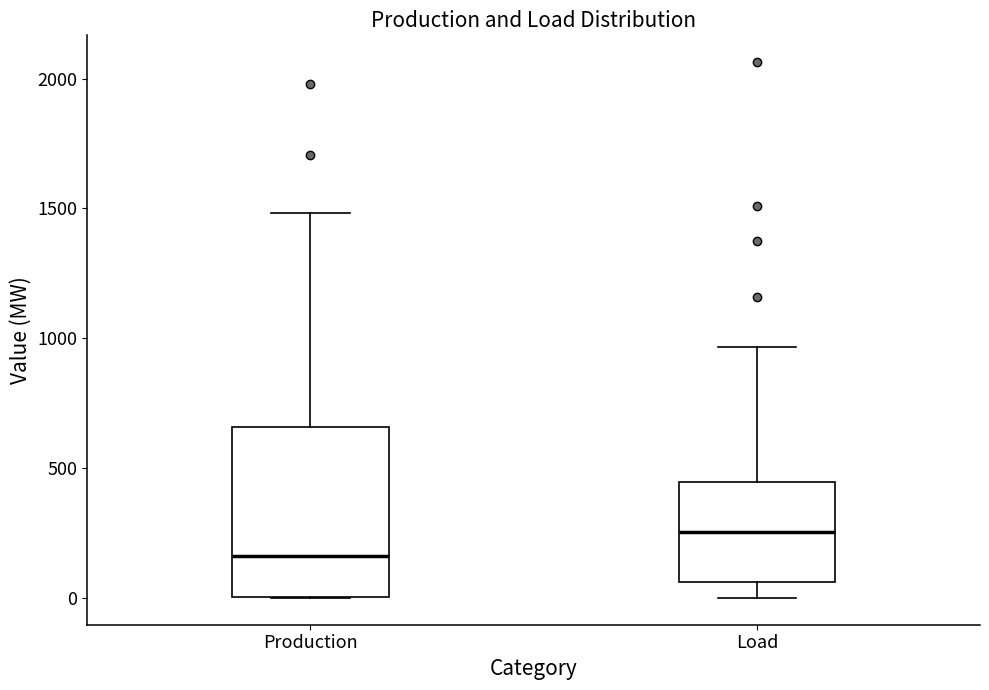

Which box is the tallest, from its lower edge to its upper edge?

Production